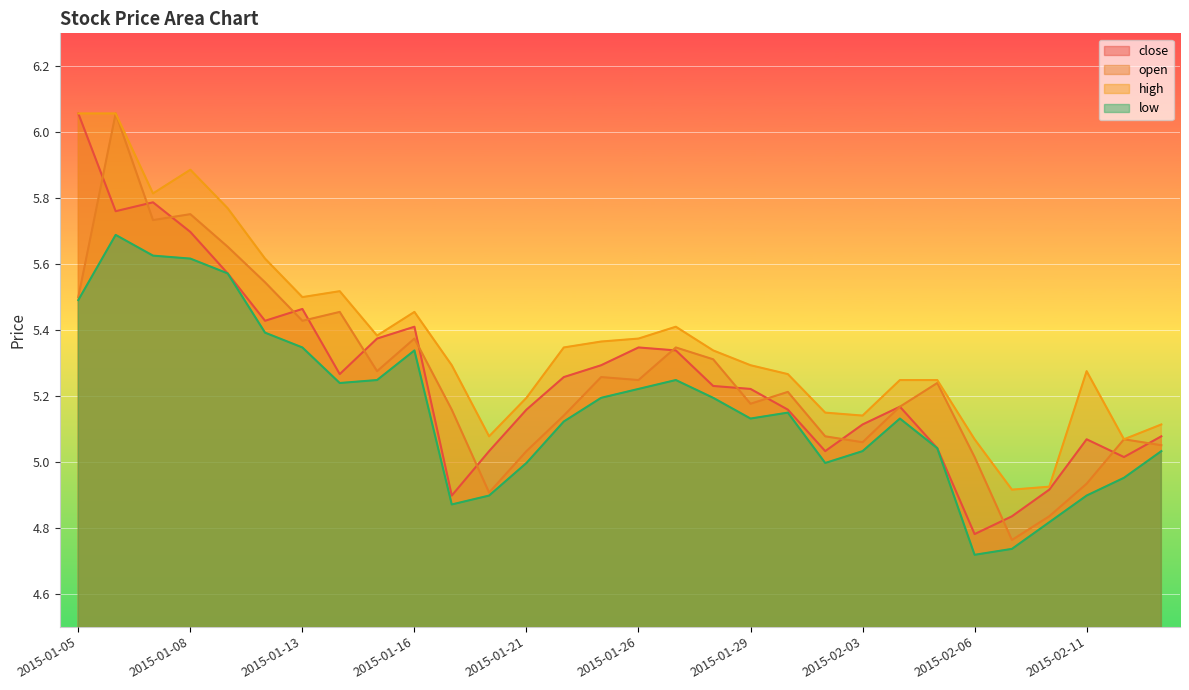

At 2015-01-09, list the series in order from largest to smallest.

high, open, close, low